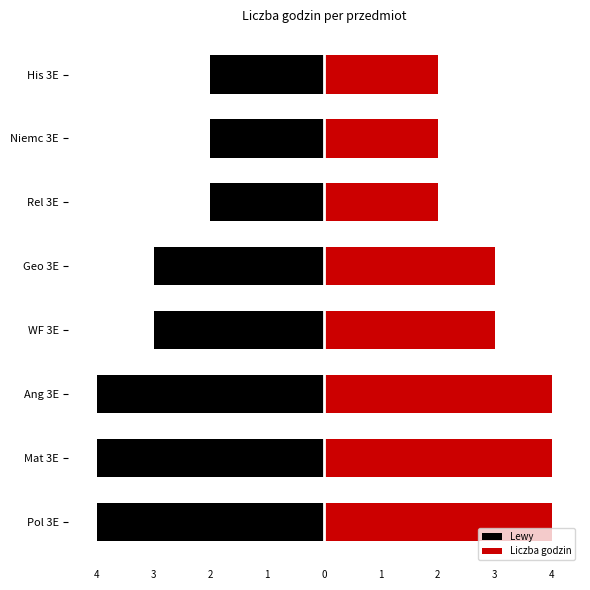

How many bars are there in total?

16